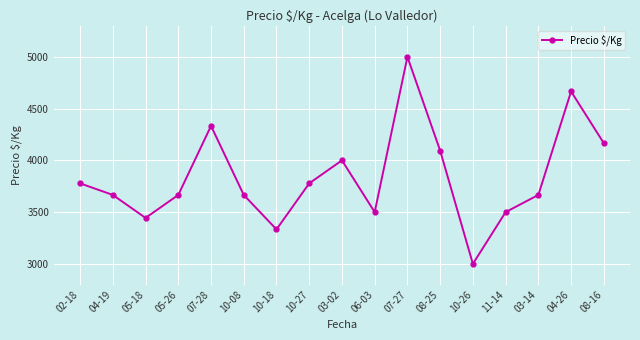

Reading right to left, transcribe all the data shown in this chart.

08-16=4166	04-26=4666	03-14=3666	11-14=3500	10-26=3000	08-25=4094	07-27=5000	06-03=3500	03-02=4000	10-27=3778	10-18=3333	10-08=3666	07-28=4333	05-26=3666	05-18=3444	04-19=3666	02-18=3778